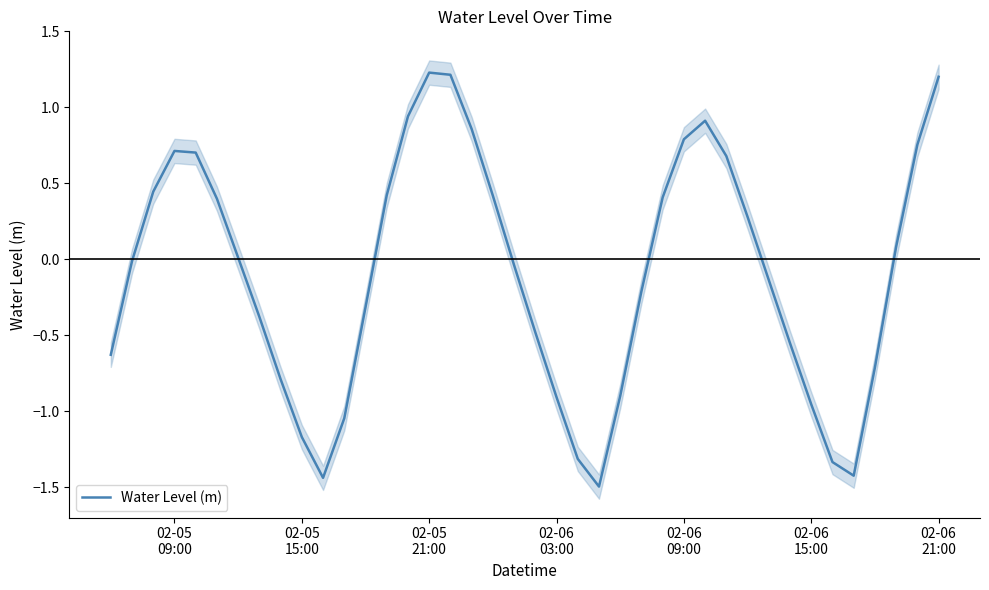

True or false: there are more than 2 points higher than both neighbors.

True